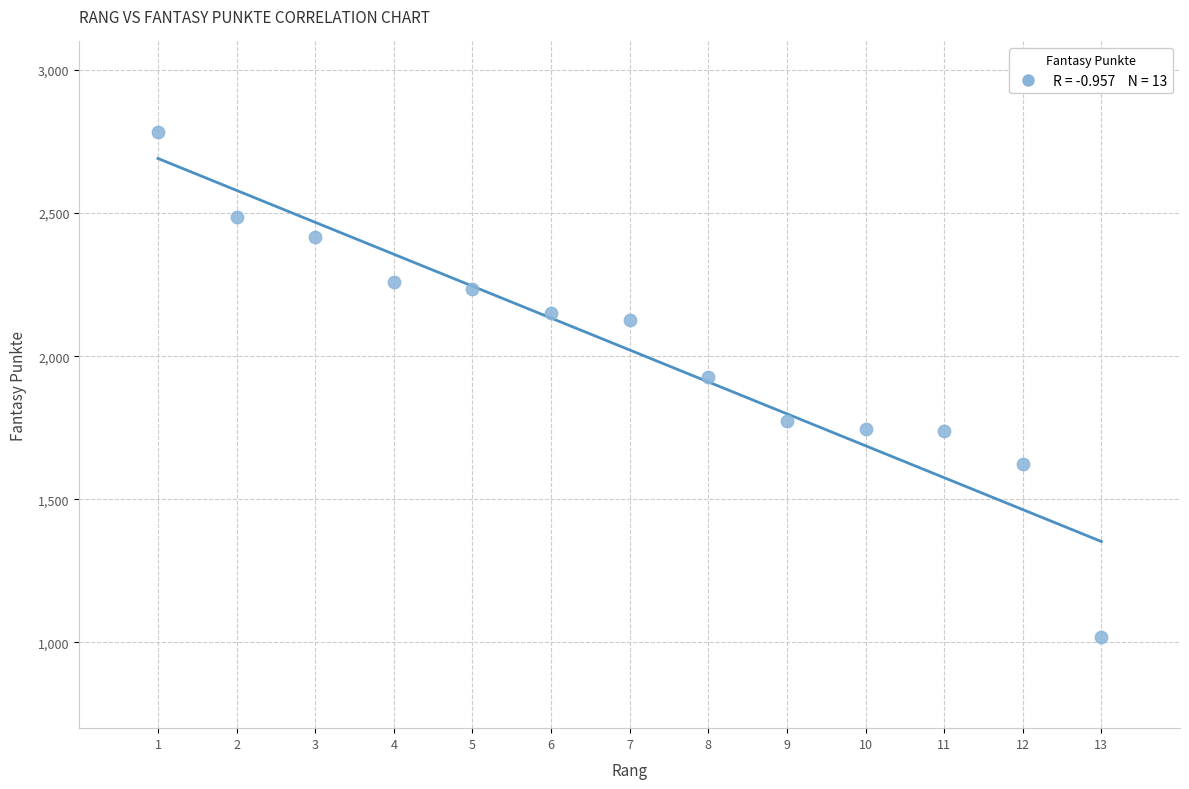

What Y value in the scatter plot is closest to 1900?

1927